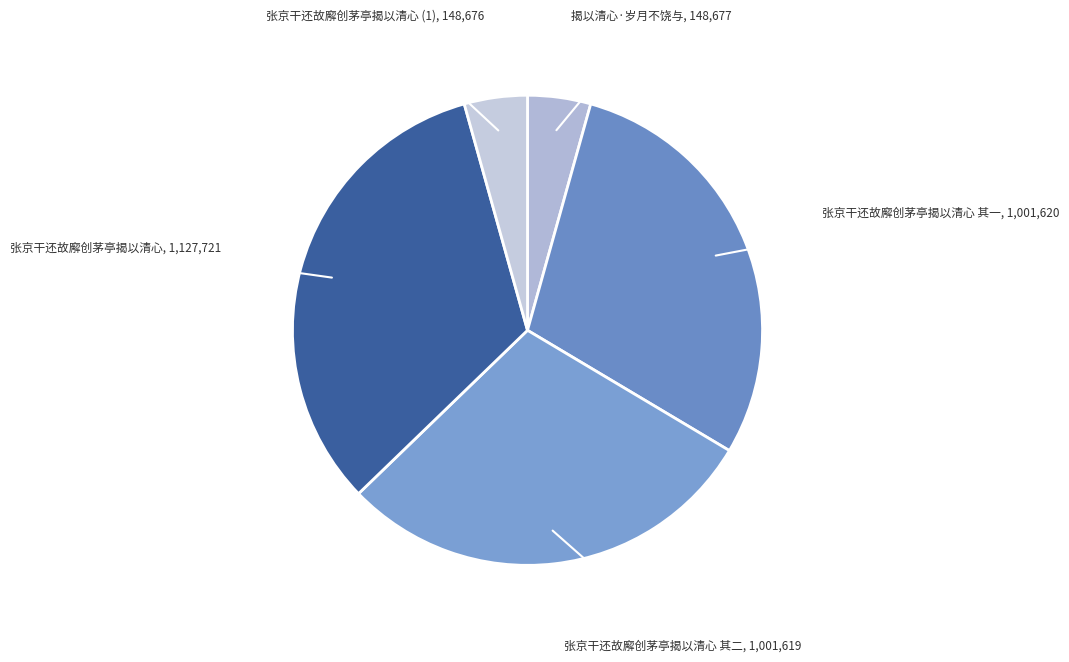

What is the largest slice in the pie chart?

张京干还故廨创茅亭揭以清心